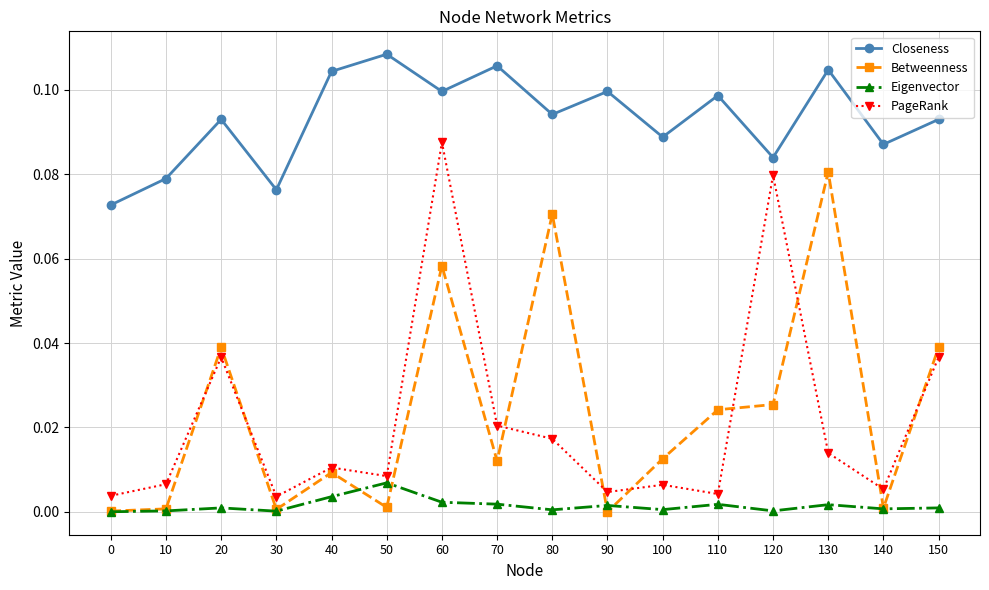

How many intersections are there between Betweenness and PageRank?

9